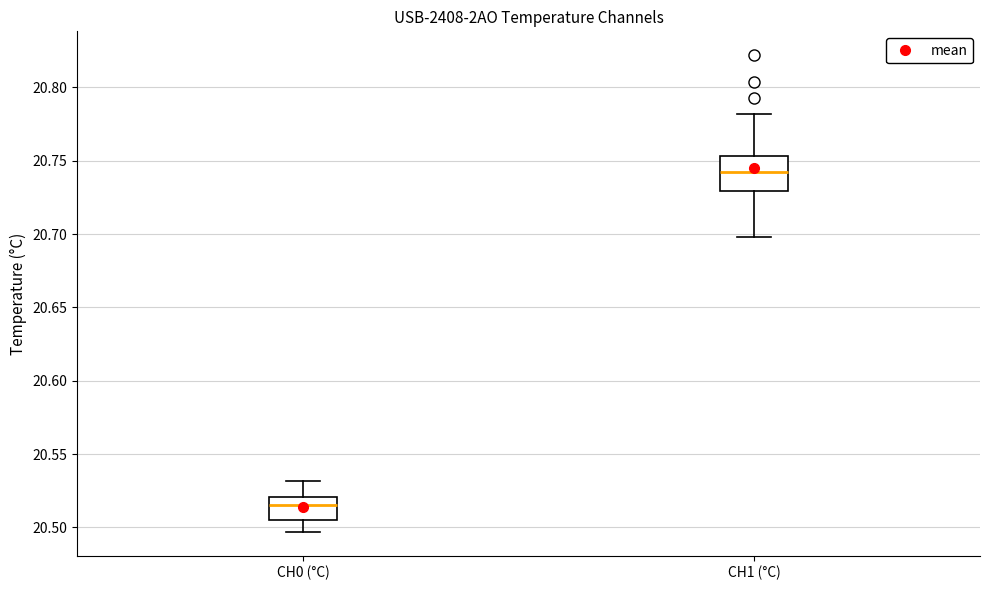

Reading left to right, read every box against the y-axis: the position of its median line, the range the box covers, and the ends of its whiskers. The values are not printed on the chart, so give them approximately, as read against the axis.

CH0 (°C): median 20.515, box 20.505 to 20.520, whiskers 20.495 to 20.530
CH1 (°C): median 20.745, box 20.730 to 20.755, whiskers 20.700 to 20.780